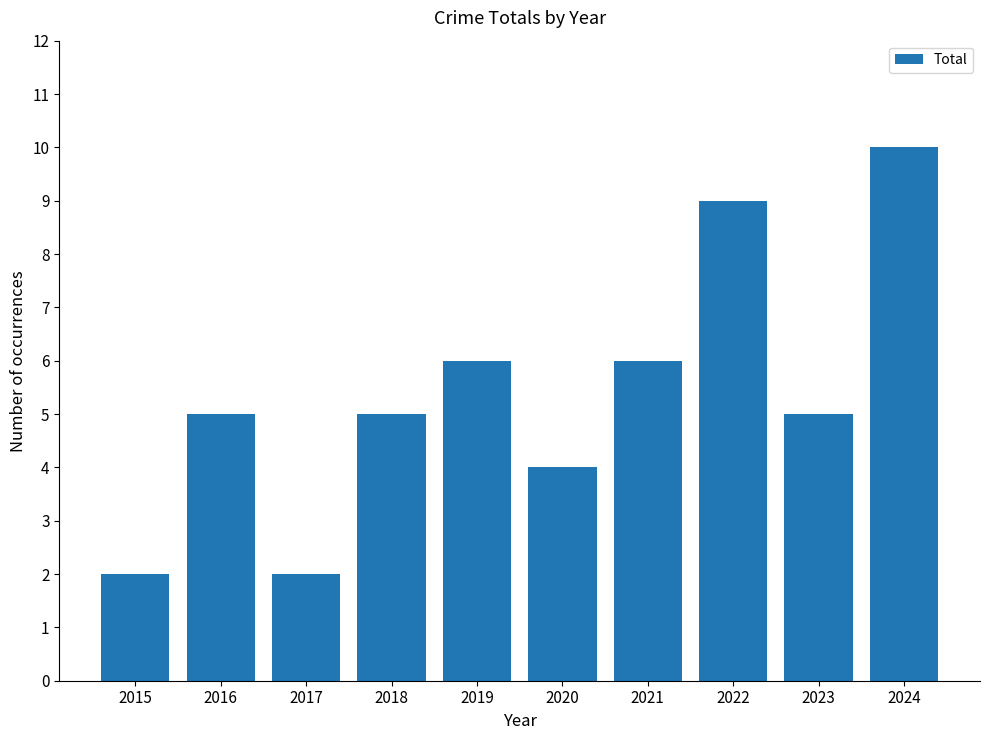

Approximately how many times larger is the value at 2016 compared to 2019?

0.8